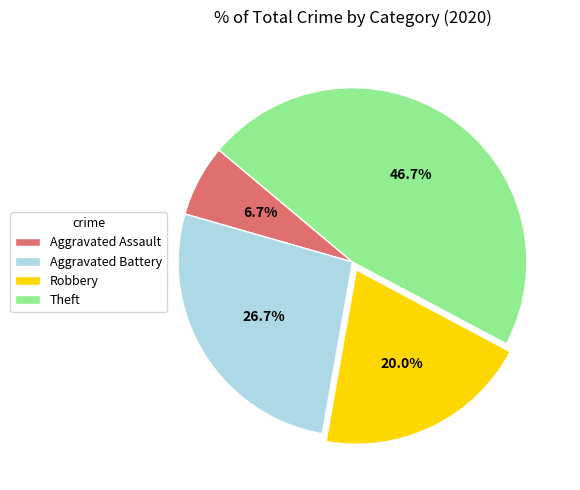

Rank the categories by value from highest to lowest.

Theft, Aggravated Battery, Robbery, Aggravated Assault